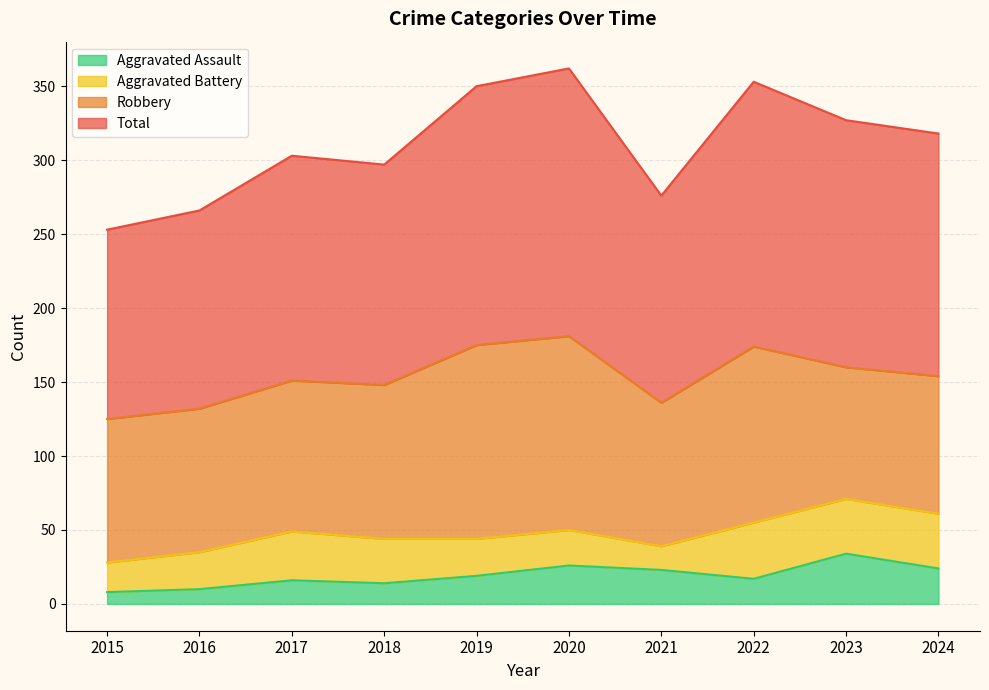

Which category has the lowest value in the Aggravated Assault series?

2015